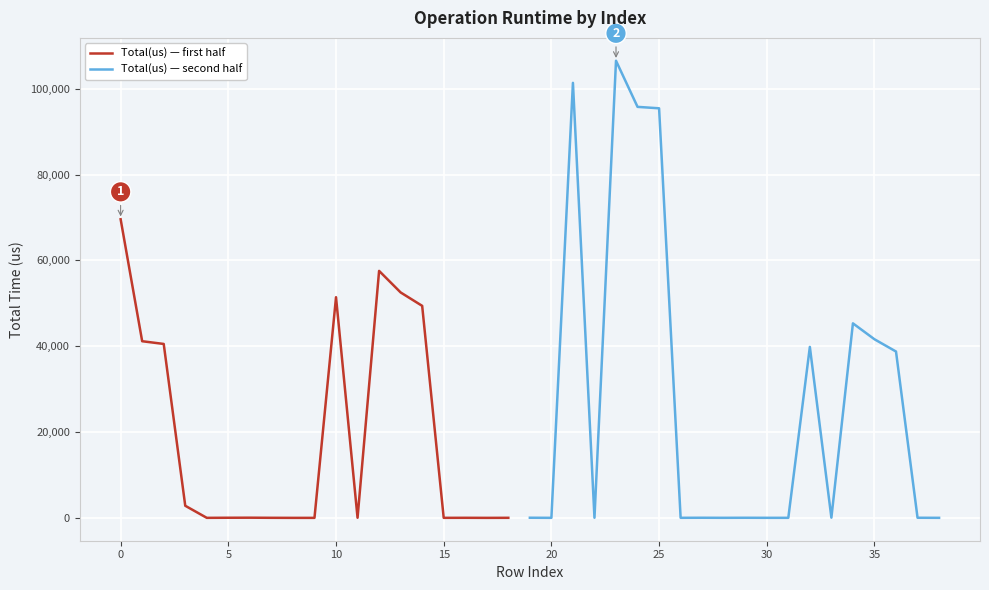

Rank the categories by value from lowest to highest.

9, 8, 17, 4, 15, 20, 38, 30, 31, 28, 18, 7, 26, 16, 11, 29, 22, 37, 27, 5, 19, 6, 33, 3, 36, 32, 2, 1, 35, 34, 14, 10, 13, 12, 0, 25, 24, 21, 23